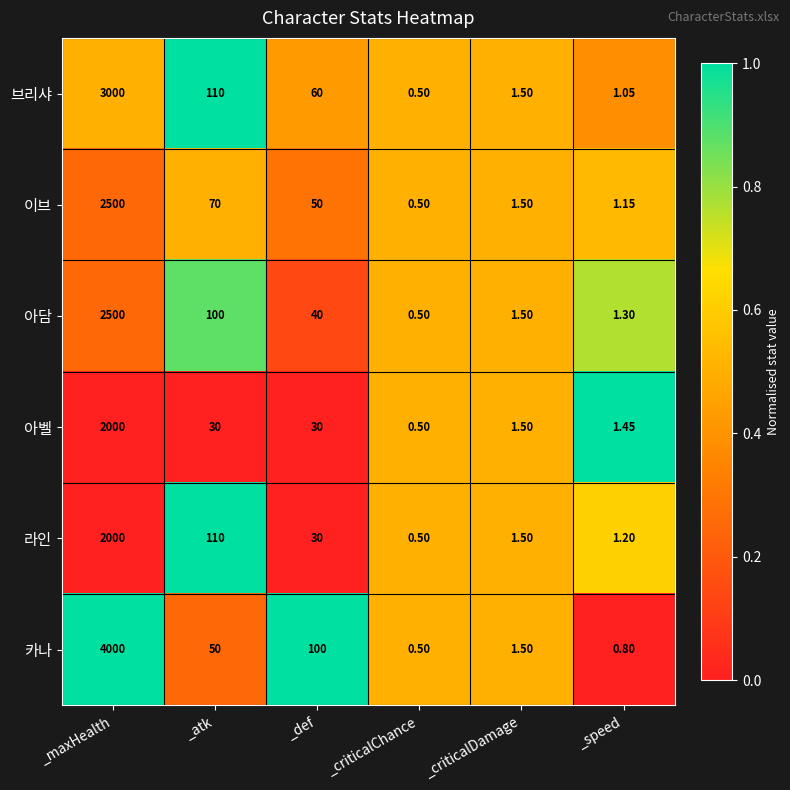

Is the value of 카나 at _criticalChance greater than the value of 이브 at _maxHealth?

No